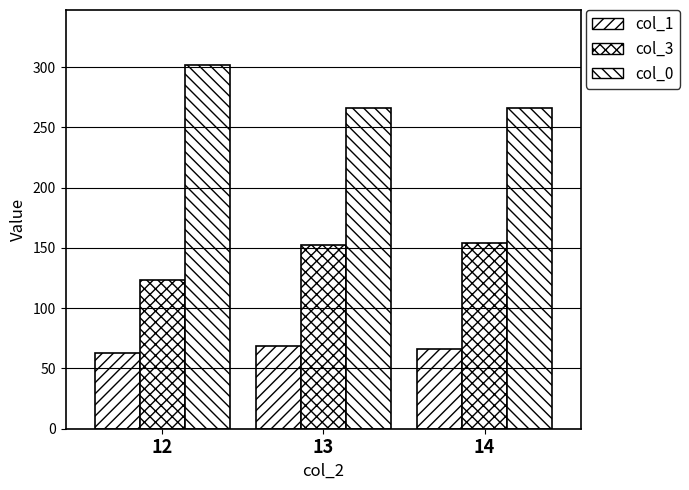

How many distinct data groups are displayed?

3